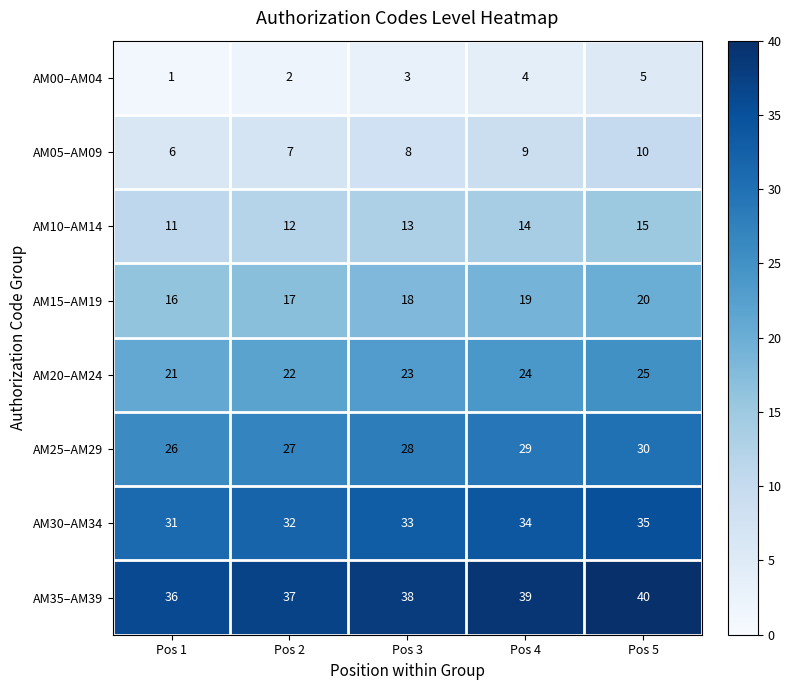

How many series are shown in this chart?

8